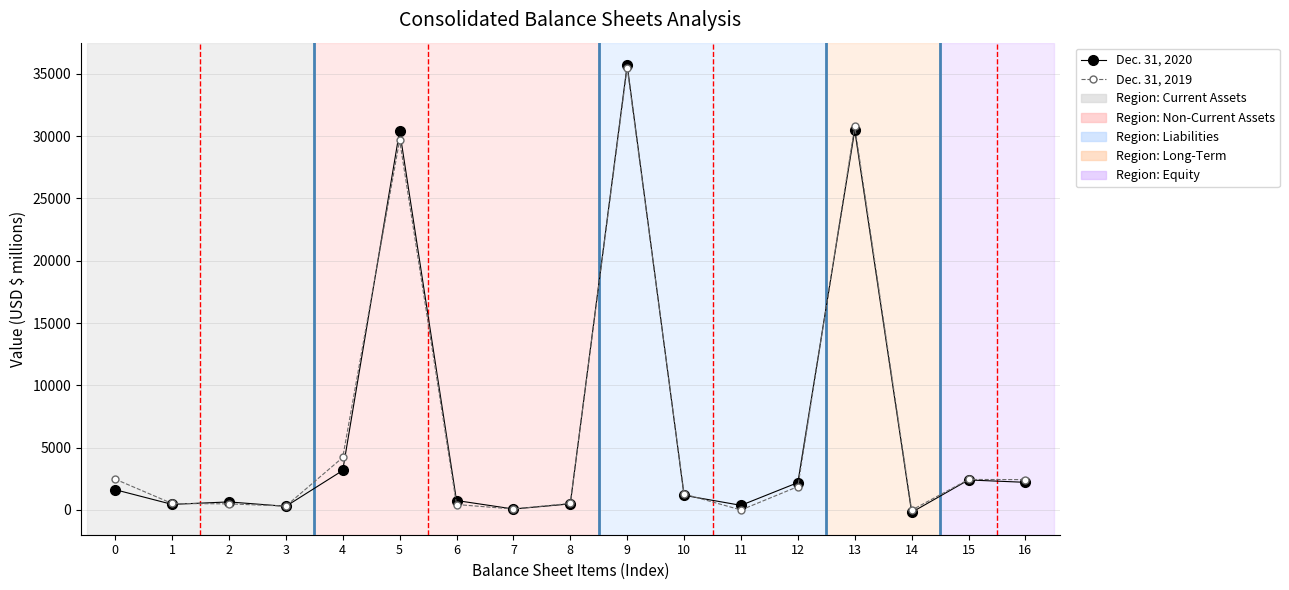

What is the value of the Dec. 31, 2020 point at the 4th from the left?

292